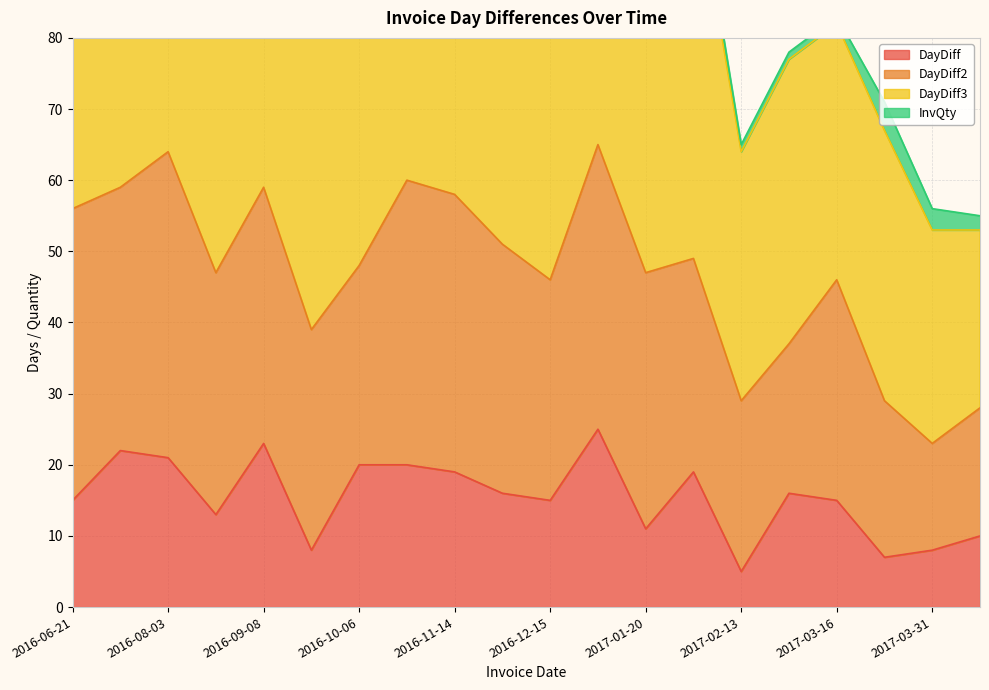

In DayDiff, how many points are lower than both neighbors (excluding endpoints)?

6